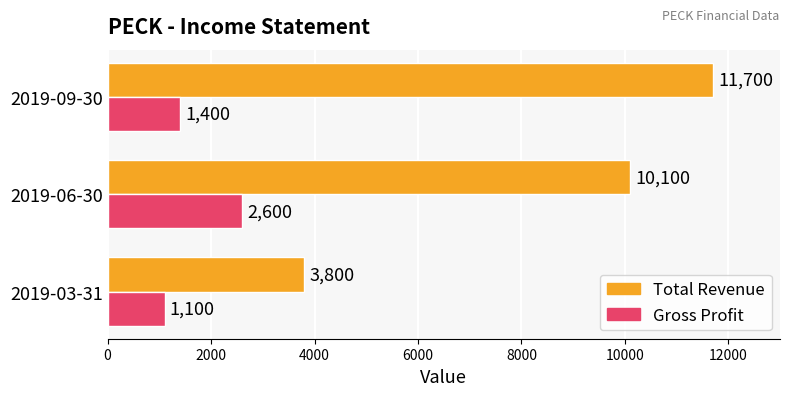

What are all the series names shown in the legend?

Total Revenue, Gross Profit